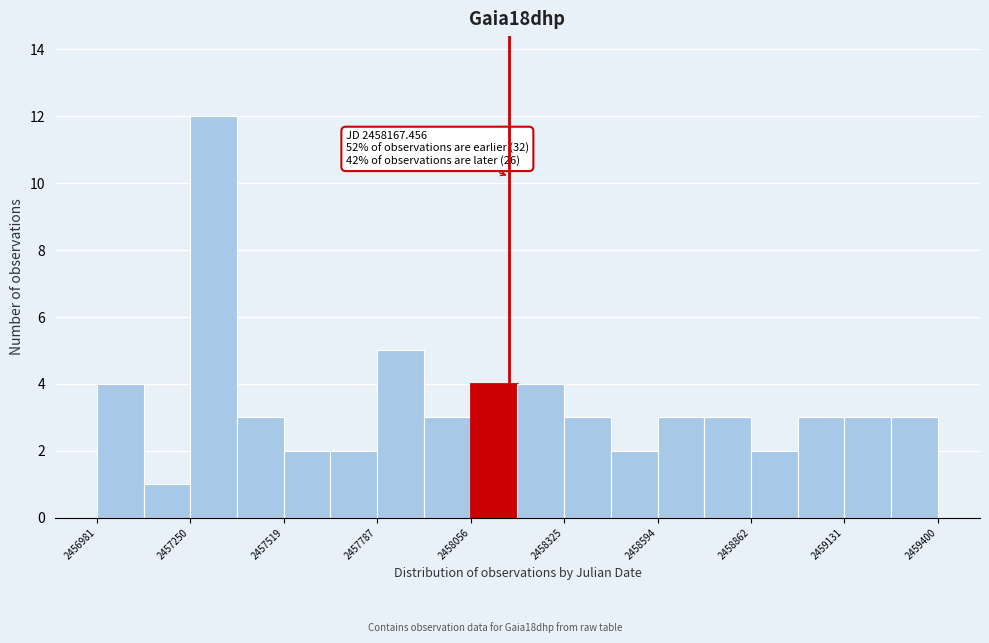

Around what value on the x-axis is the tallest bar? Give the approximate position of its centre, as read against the axis.

2457300